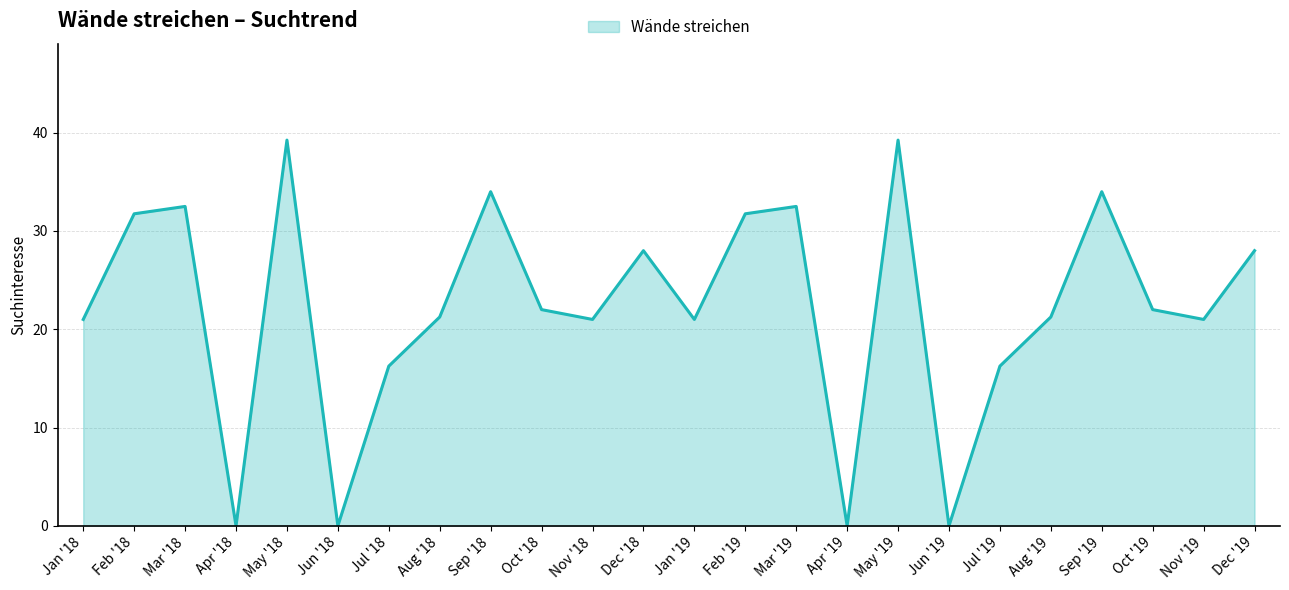

True or false: the data shows 22.1 at Jul '18.

False